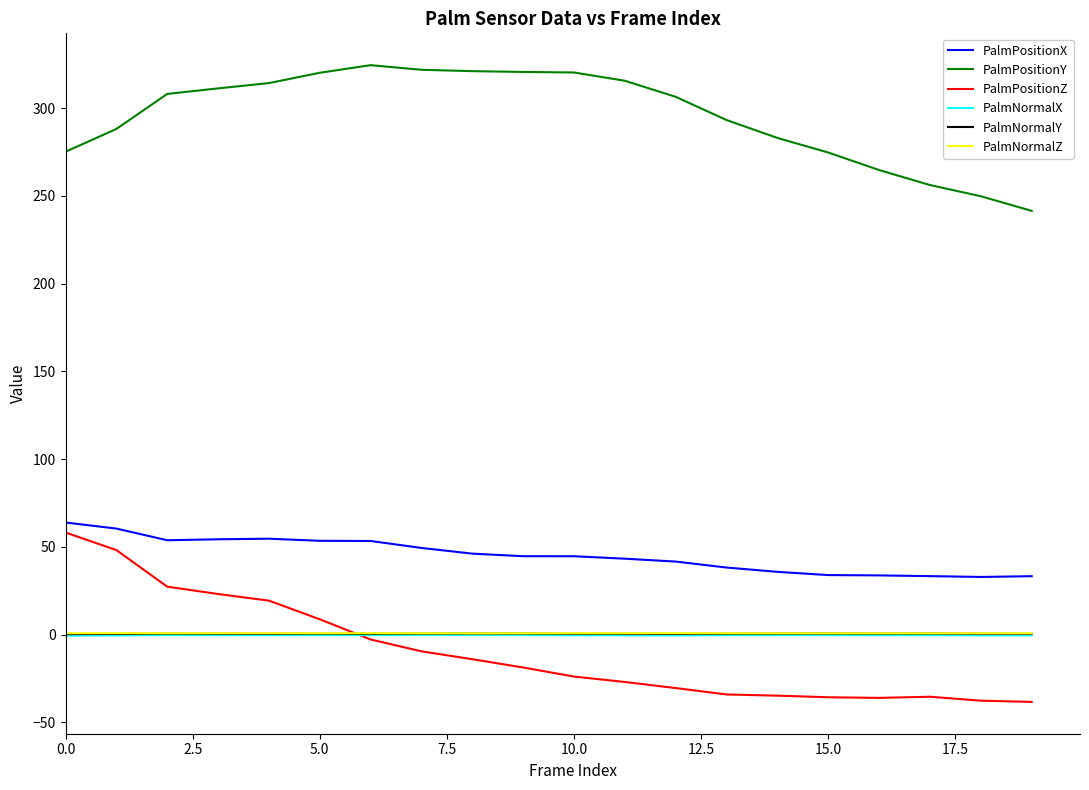

True or false: PalmPositionY and PalmNormalX intersect in this chart.

False